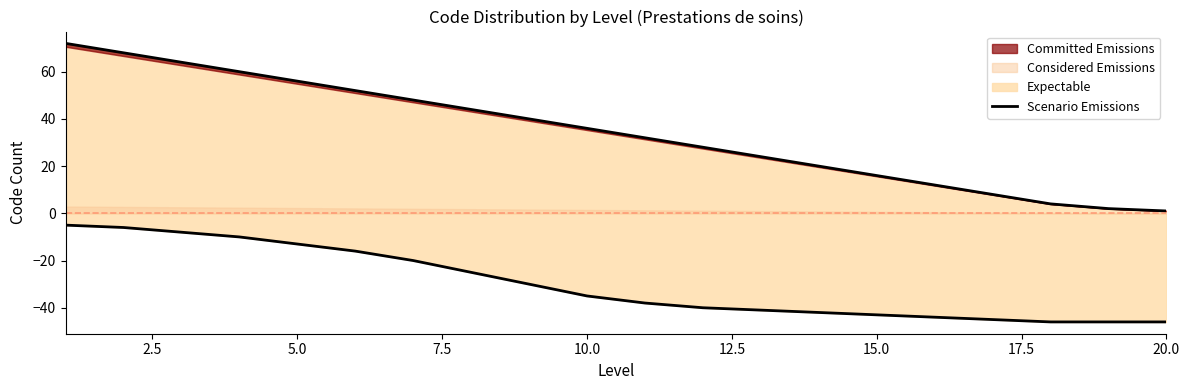

Between 19 and 12, which is larger?

12